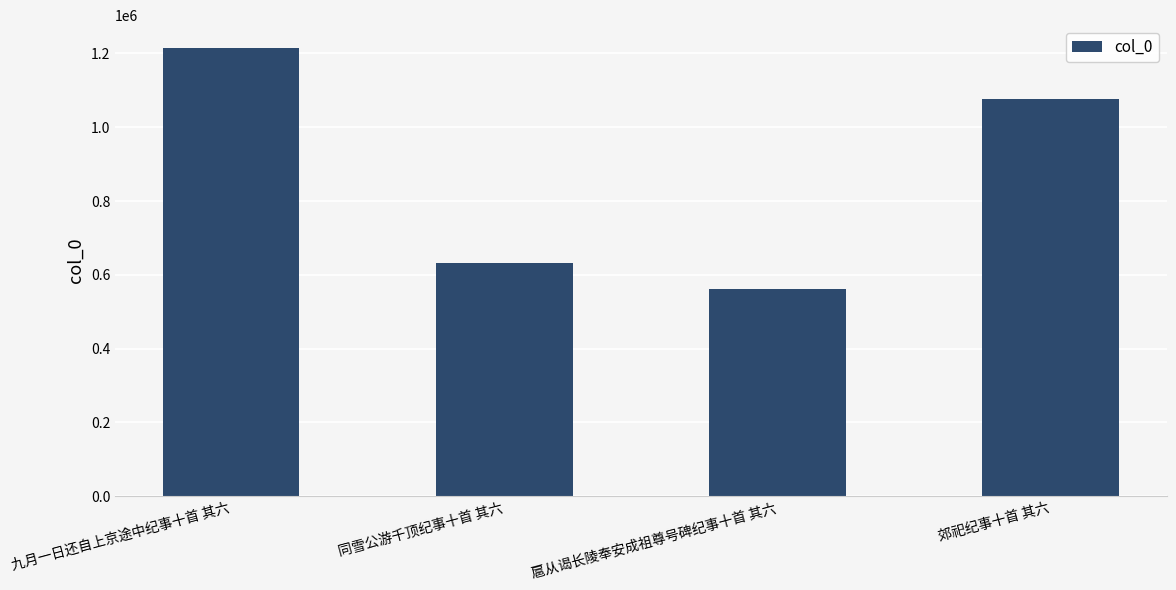

What is the difference between the maximum and second lowest values?

583247